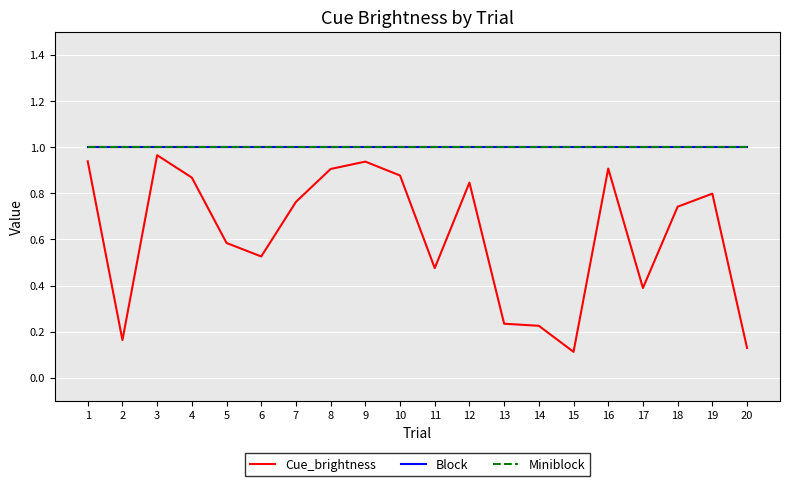

Is this an area chart (filled region under the line)?

No